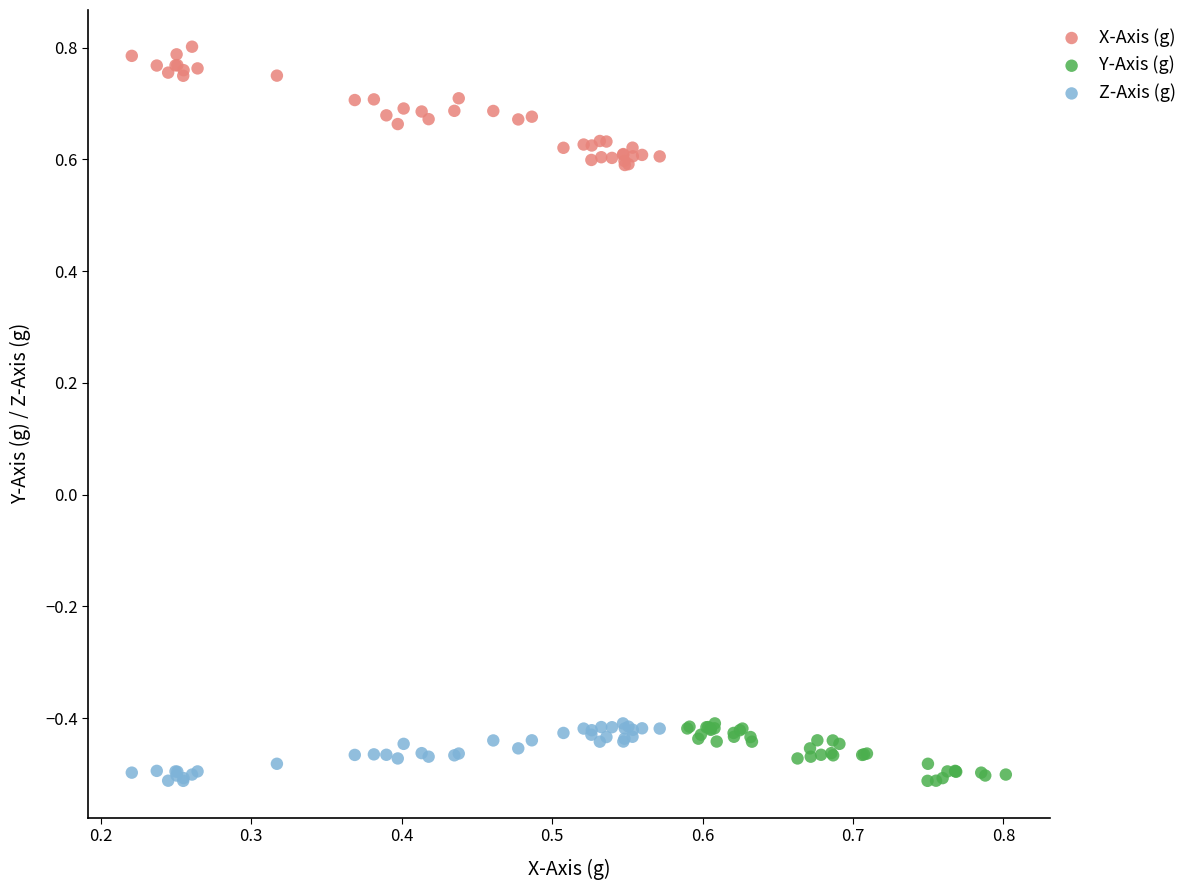

What are all the series names shown in the legend?

X-Axis (g), Y-Axis (g), Z-Axis (g)